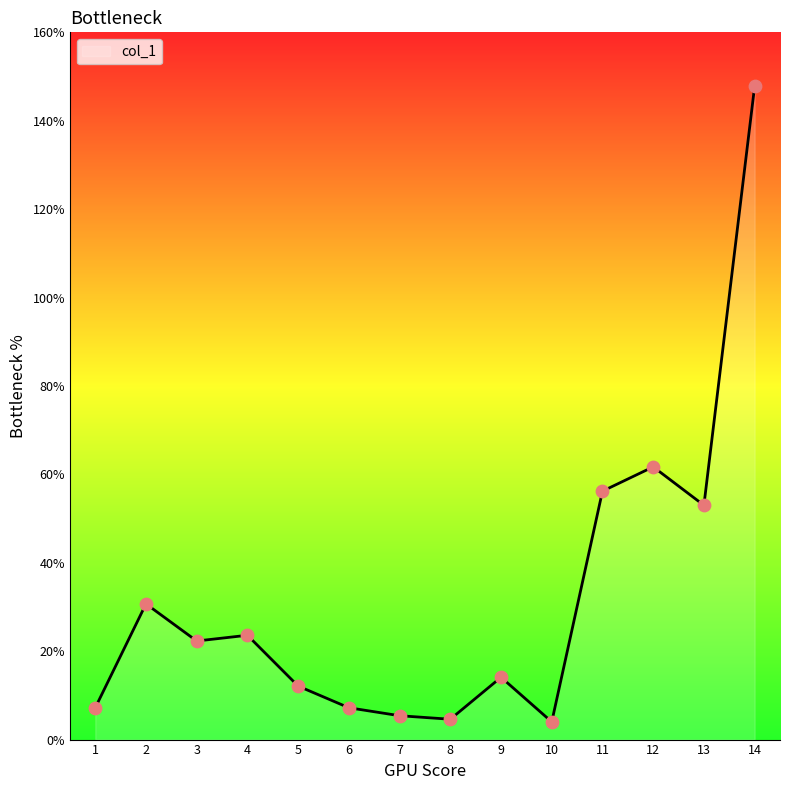

What is the change in value from 3 to 11?

+33.9